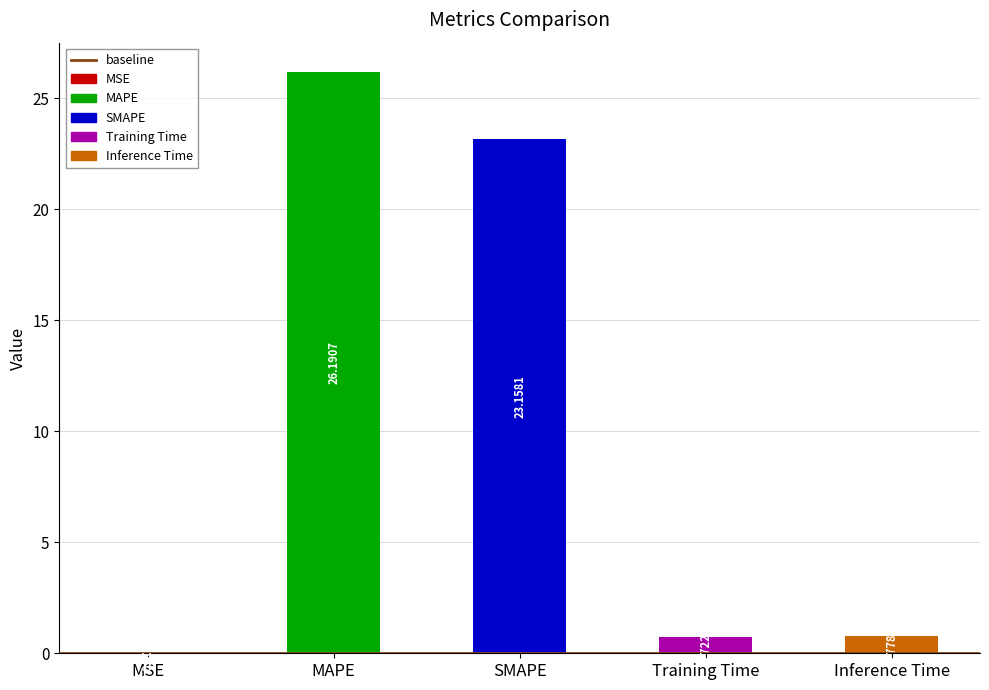

At which label is the value closest to 13?

SMAPE